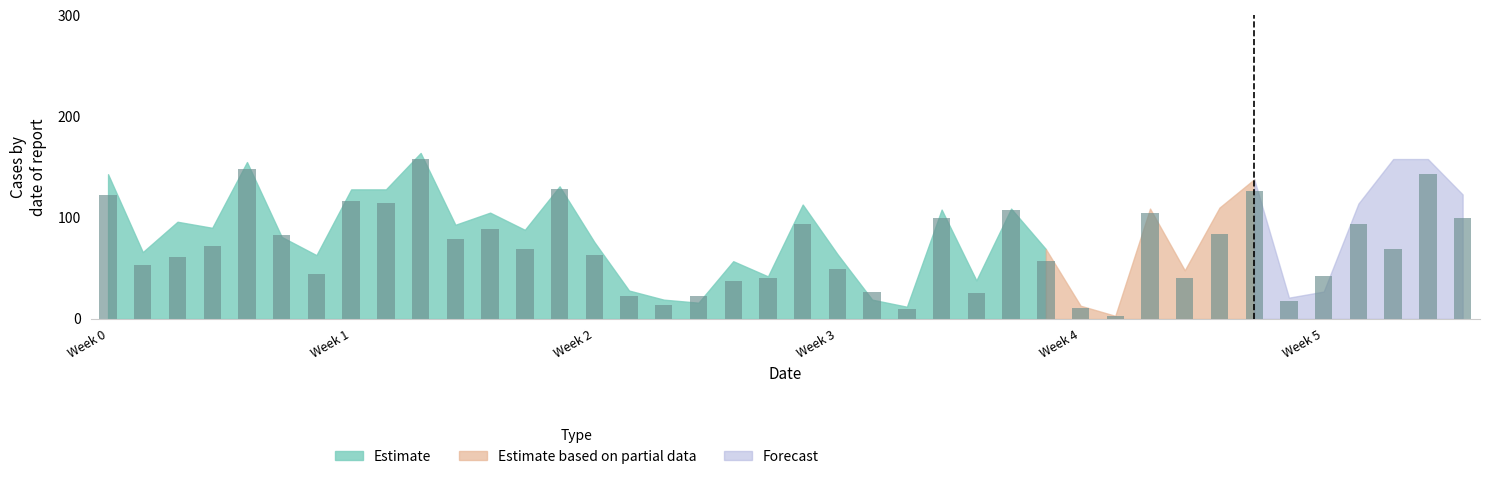

What is the maximum value shown in the chart?

158